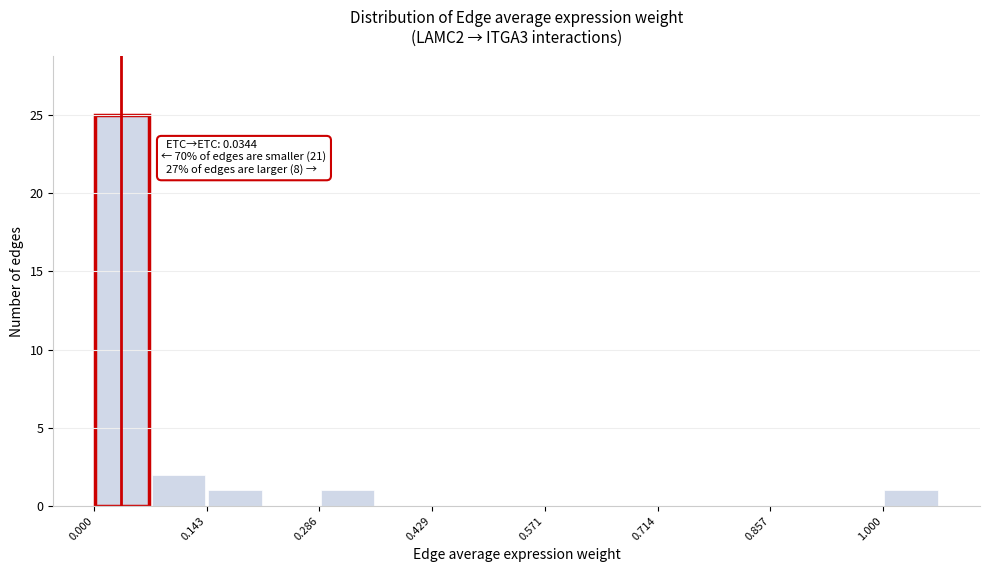

Around what value on the x-axis is the tallest bar? Give the approximate position of its centre, as read against the axis.

0.04